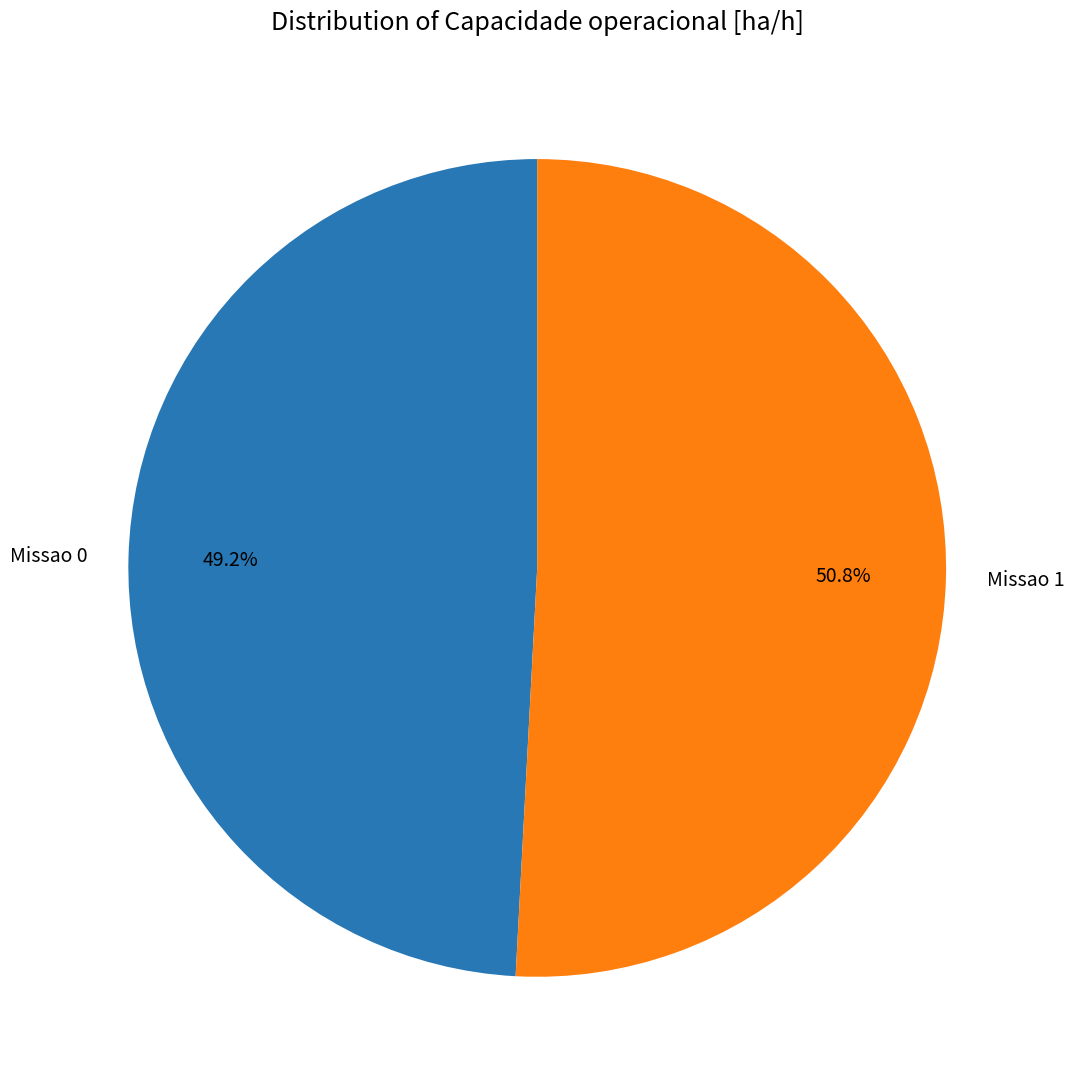

To the nearest percent, what is the difference between the largest and smallest slice percentages?

2%